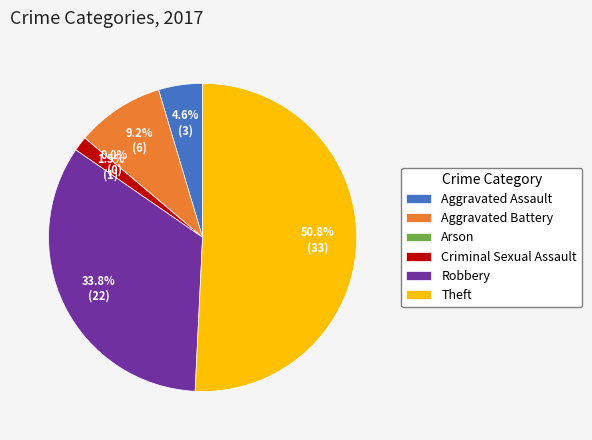

What percentage is NOT represented by Theft?

49.2%